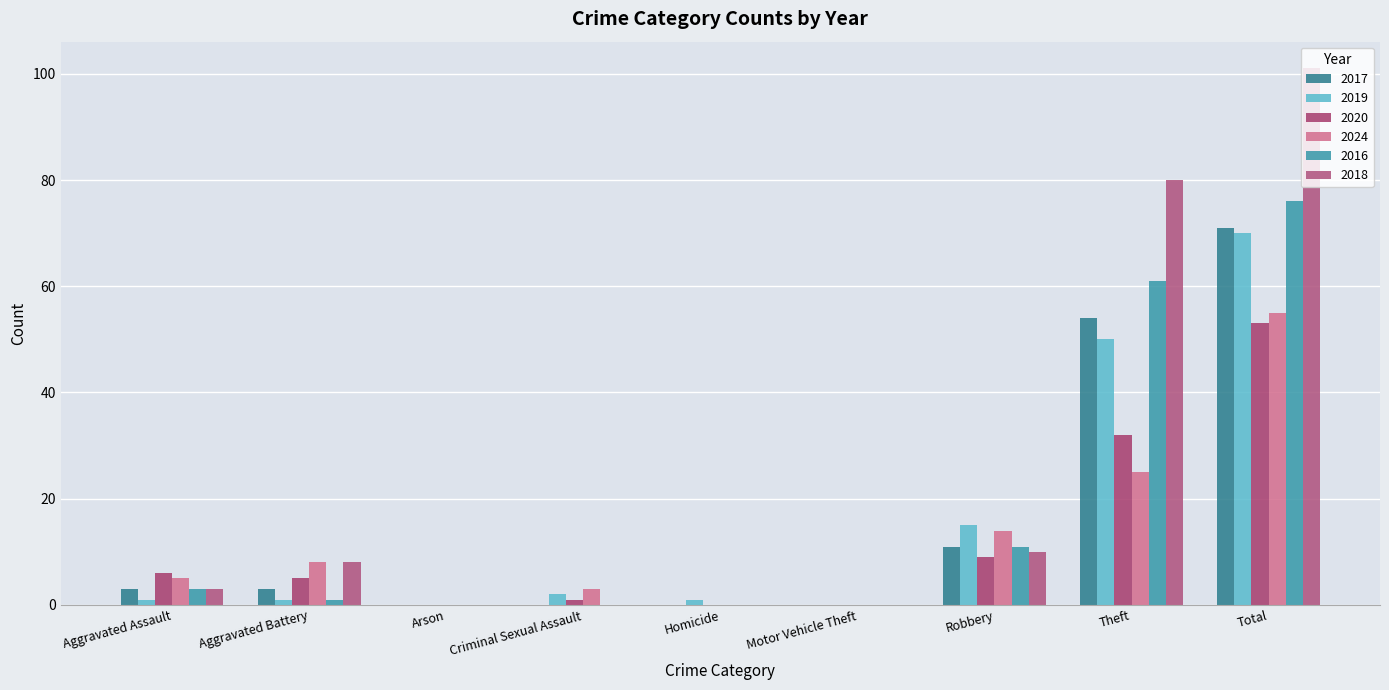

How many data points does each series have?

9